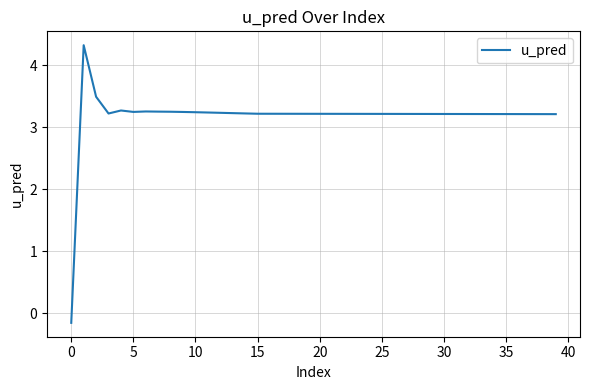

What is the maximum value shown in the chart?

4.3